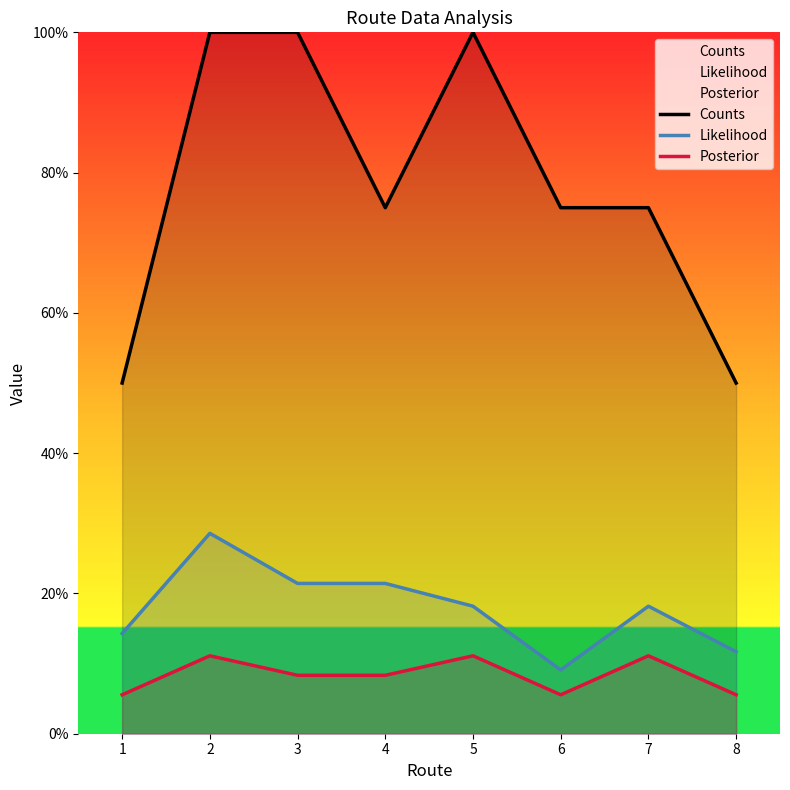

What is the difference between the maximum and minimum values in the Posterior series?

0.1